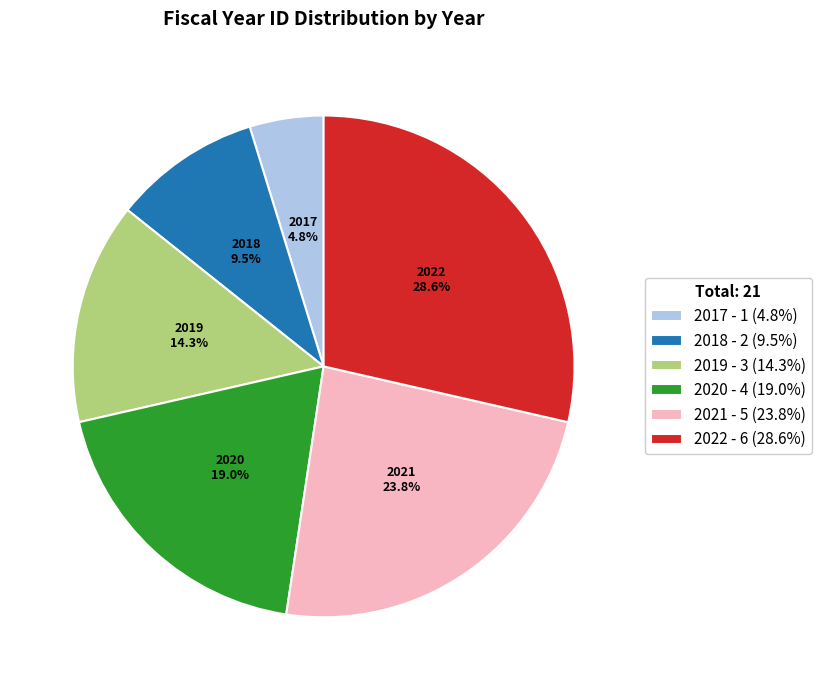

How much of the chart is everything except 2019?

85.7%